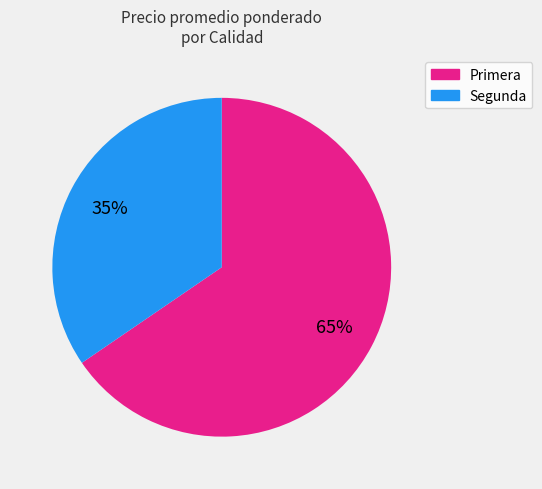

Does Segunda account for over 50% of the chart?

No